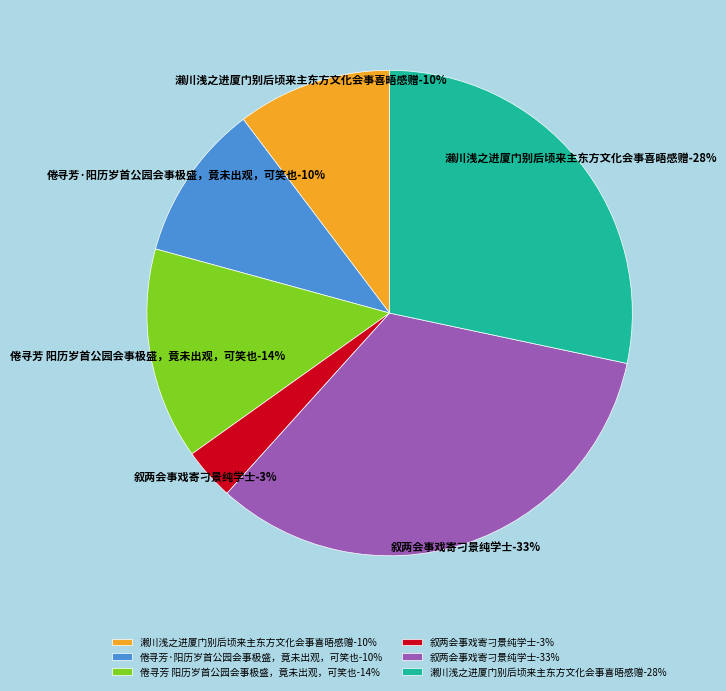

To the nearest percent, what percentage of the pie is 濑川浅之进厦门别后顷来主东方文化会事喜晤感赠?

28%